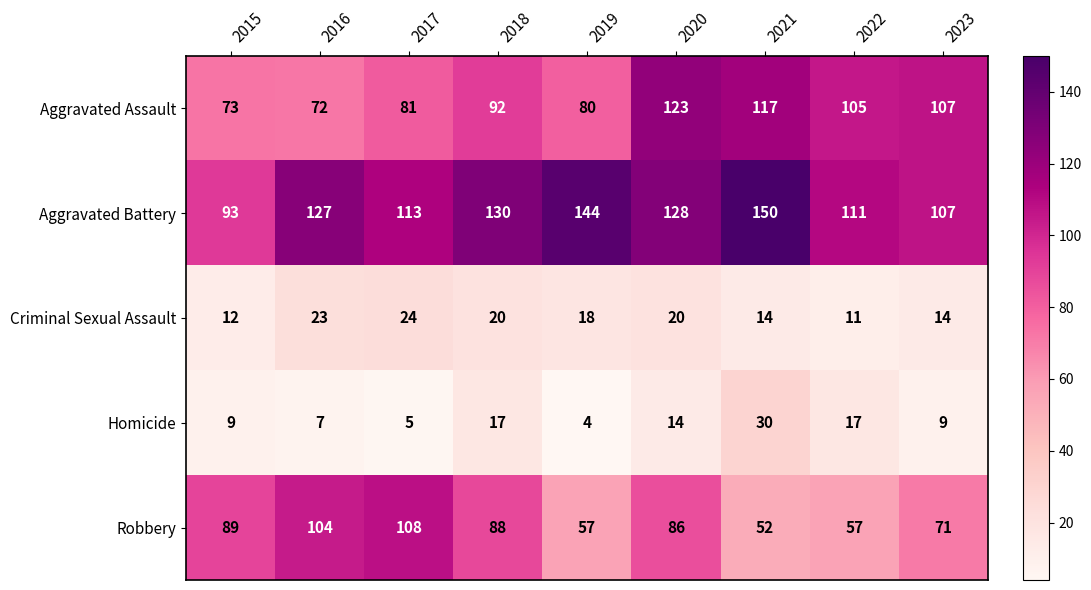

True or false: Aggravated Assault has a value of 143 at 2017.

False